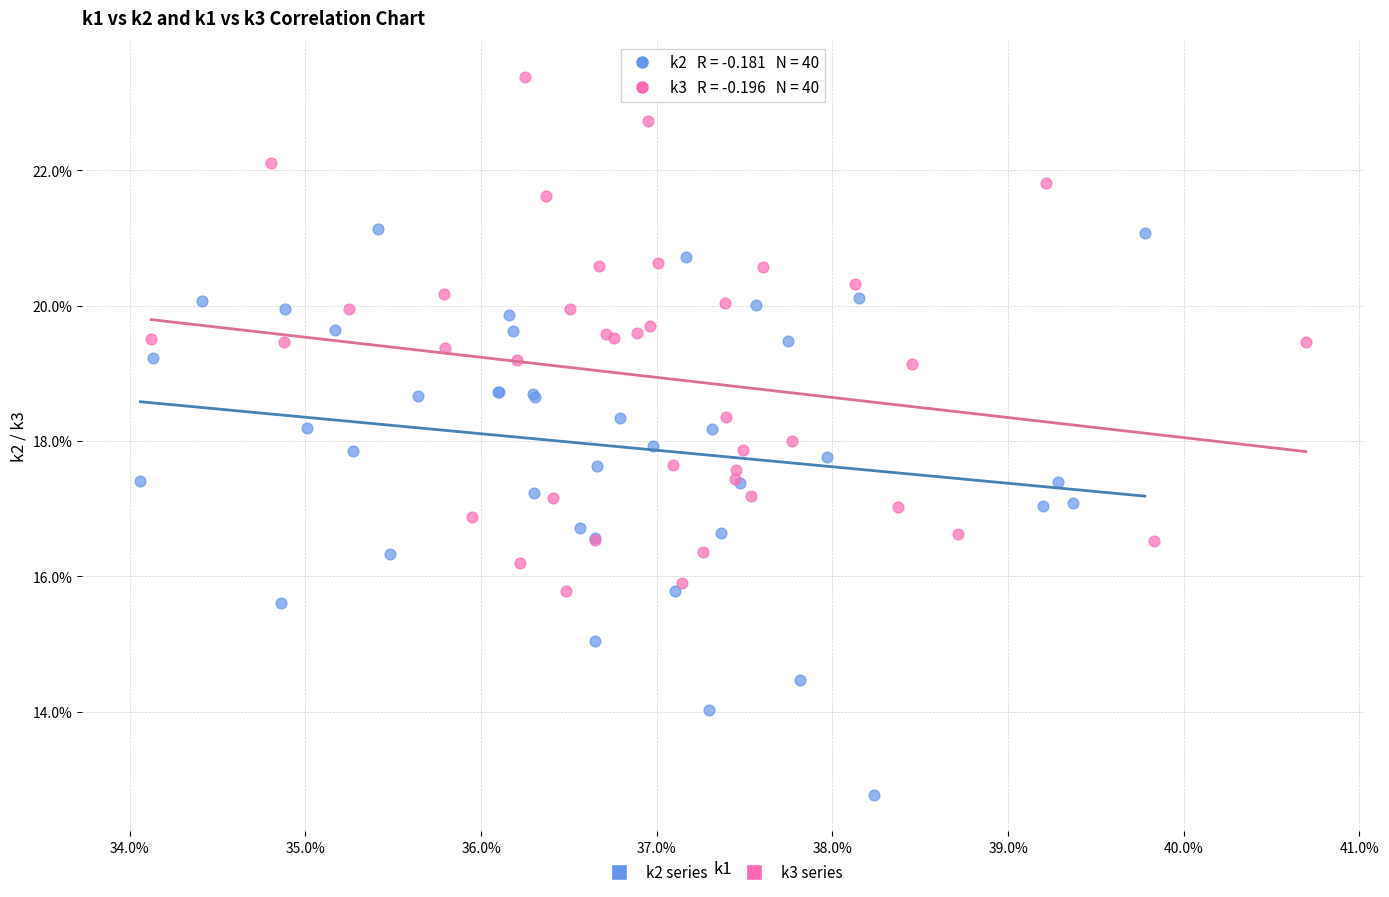

Which series contains the lowest Y value?

k2 series